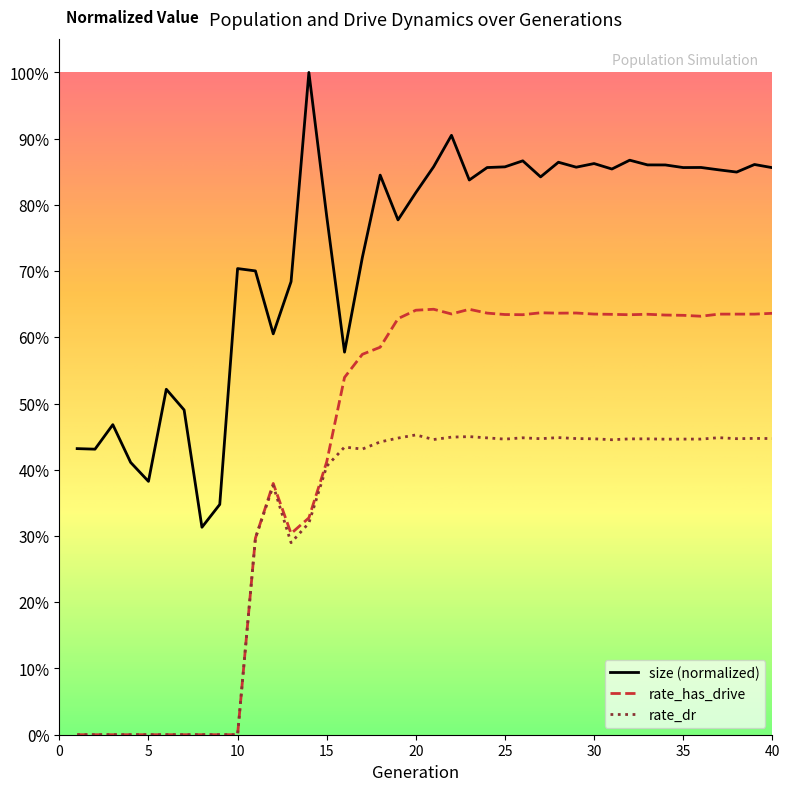

Does the chart display data point markers on the line(s)?

No